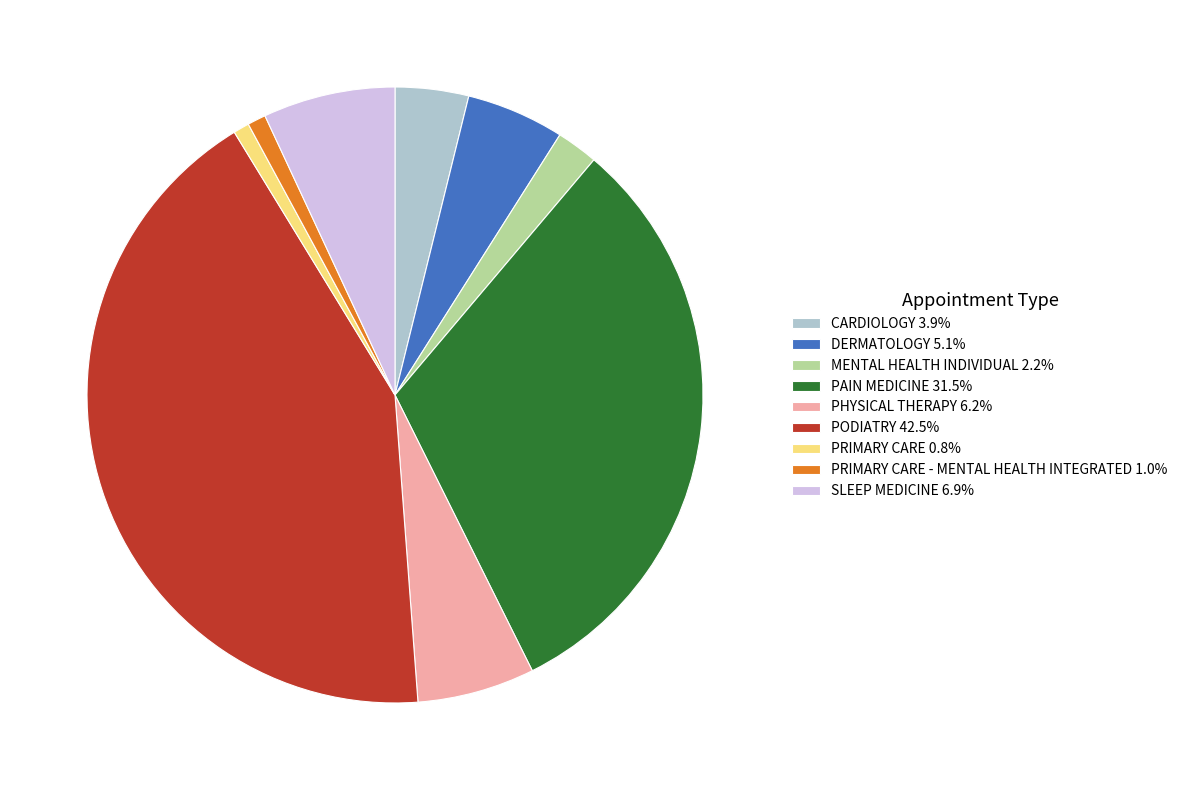

Does PRIMARY CARE 0.8% represent more than half of the total?

No